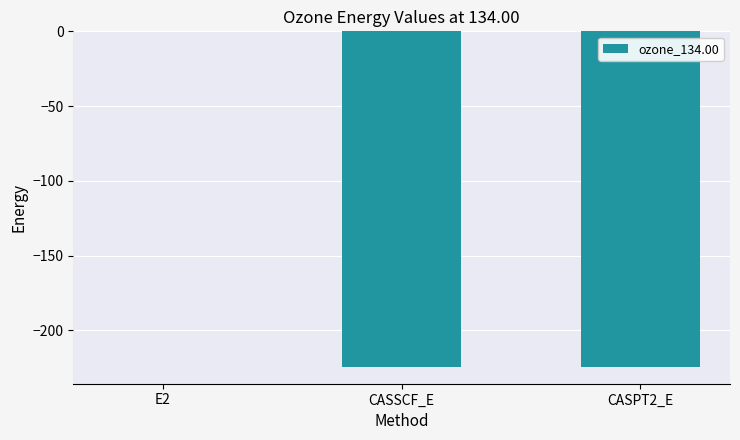

Which category has the highest value across all series?

E2